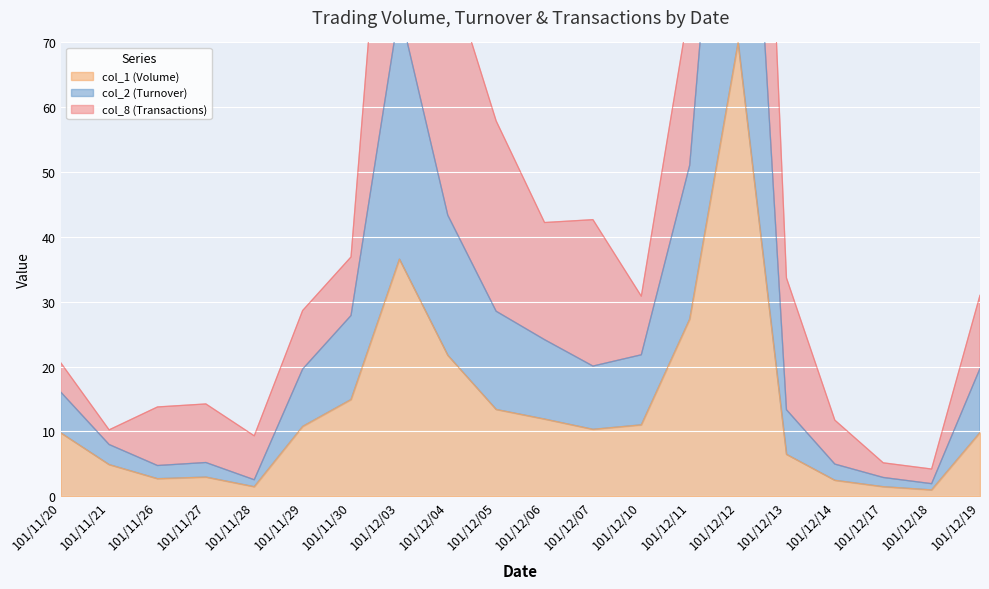

What is the maximum value for col_1 (Volume)?

70.0